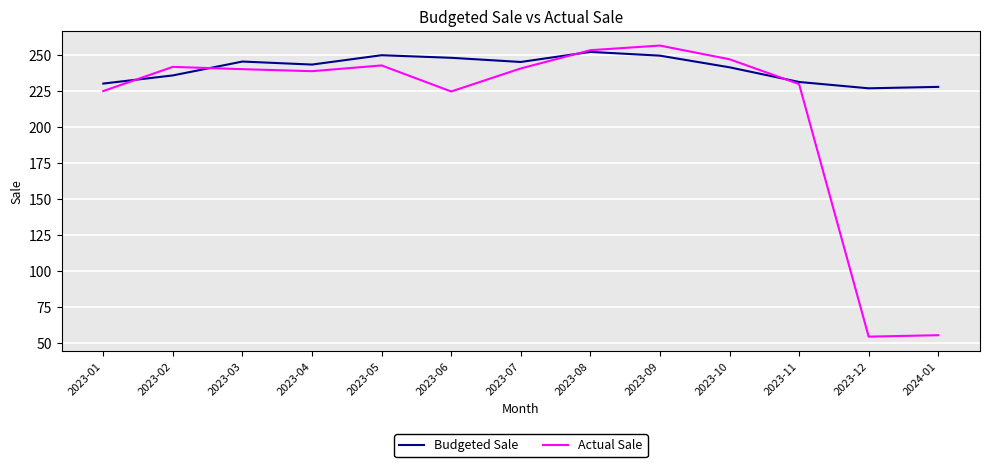

Which series has the largest total across all categories?

Budgeted Sale